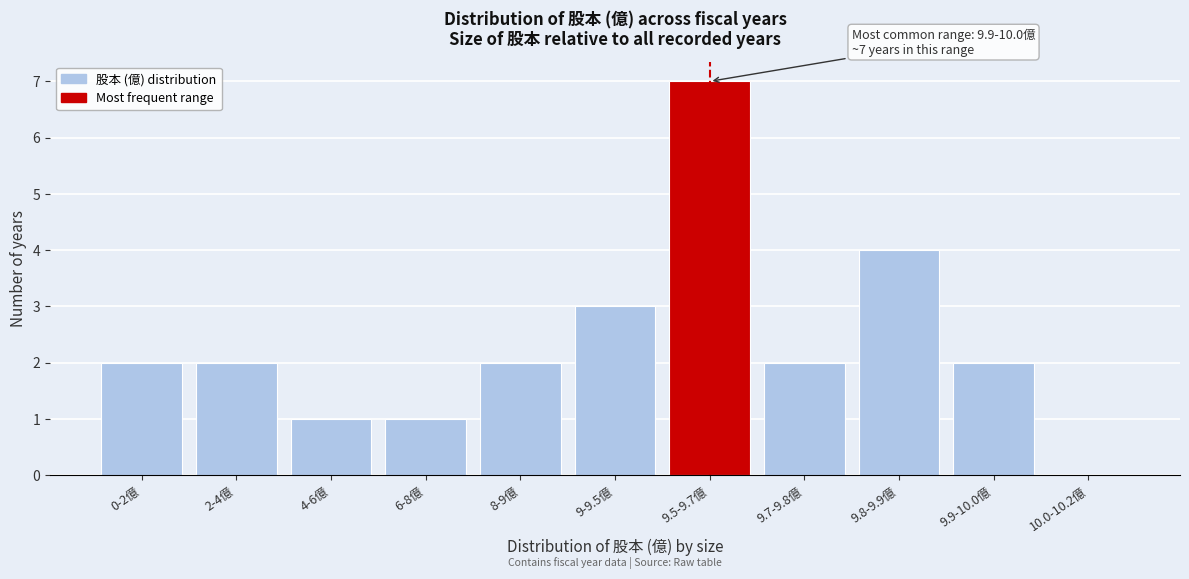

Reading left to right, extract all data points from this chart.

0-2億=2	2-4億=2	4-6億=1	6-8億=1	8-9億=2	9-9.5億=3	9.5-9.7億=7	9.7-9.8億=2	9.8-9.9億=4	9.9-10.0億=2	10.0-10.2億=0